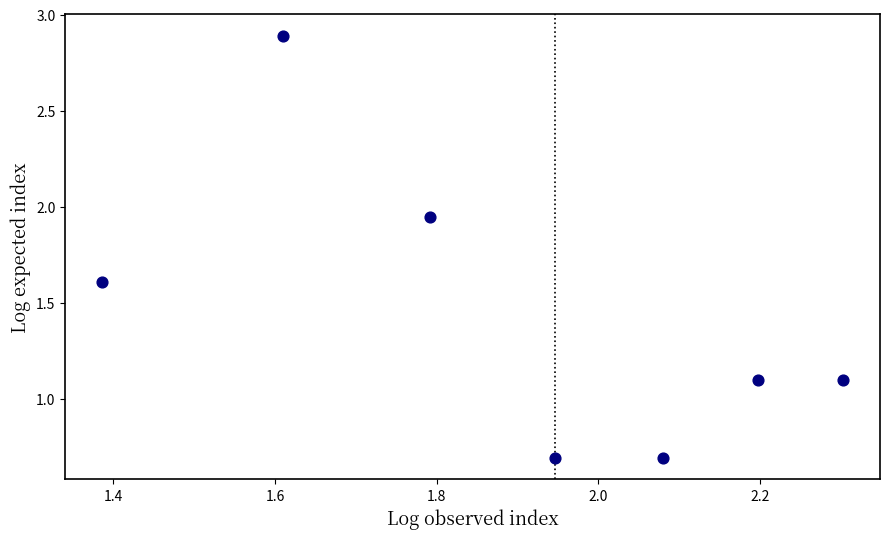

What is the range of Y values (max minus min)?

2.2